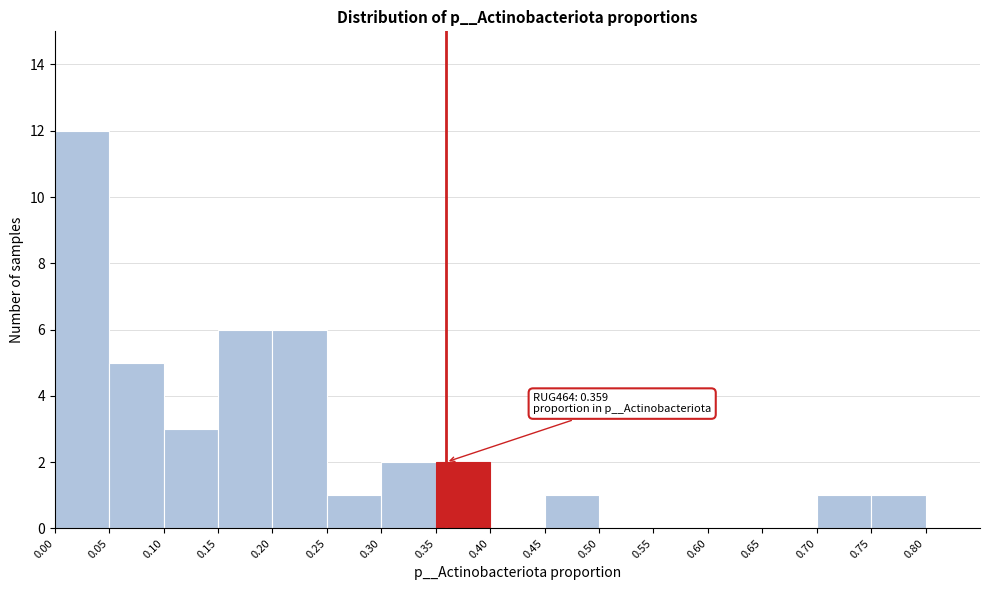

Over which range of the x-axis is the bar tallest?

0.00 to 0.05